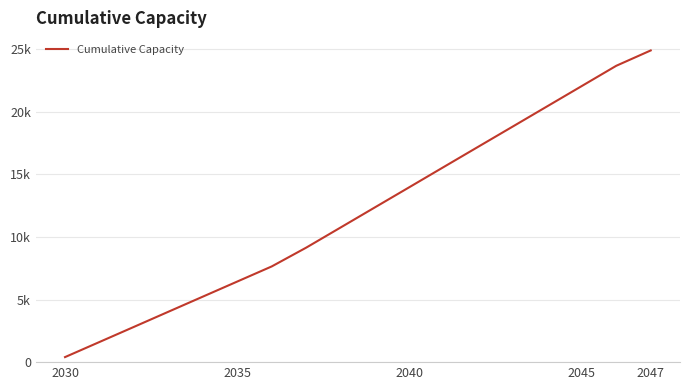

Is this an area chart (filled region under the line)?

No